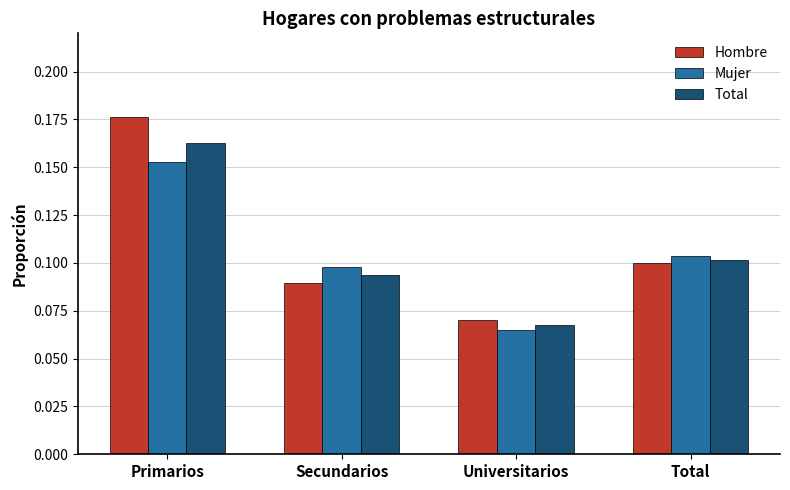

The value of Total at Secundarios is 0.1. True or false?

True